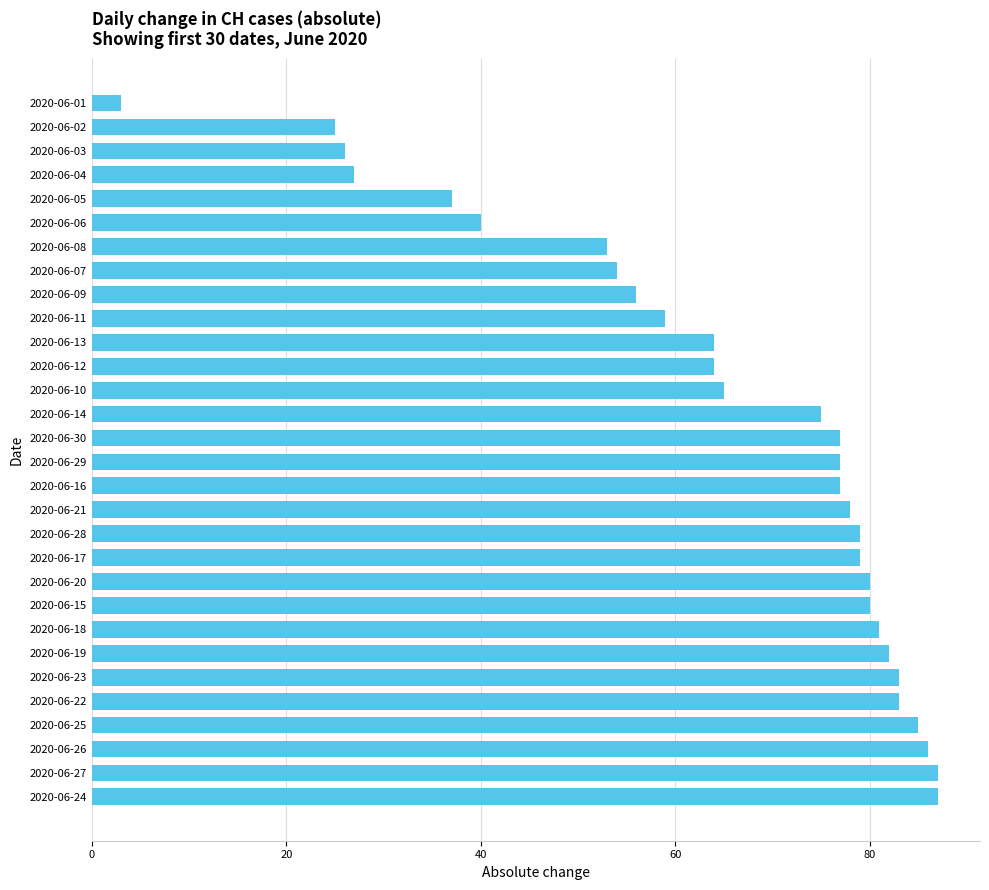

Which label corresponds to the smallest value in the chart?

2020-06-01